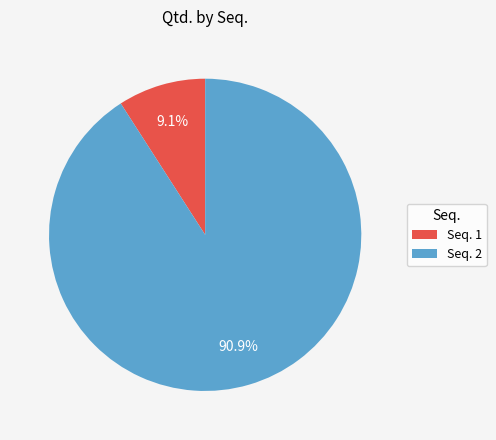

Rank the categories by value from lowest to highest.

Seq. 1, Seq. 2